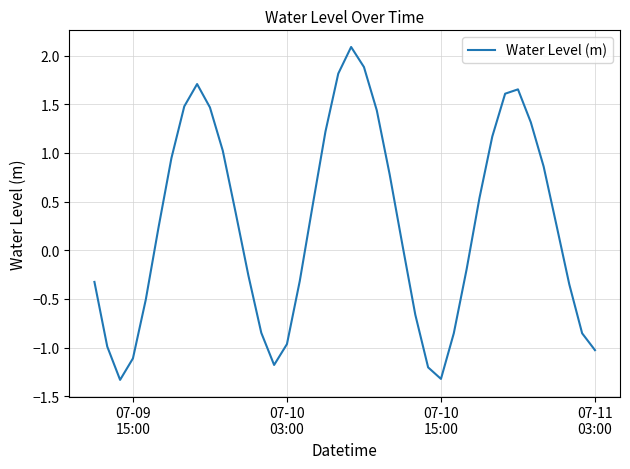

What is the smallest value displayed?

-1.3